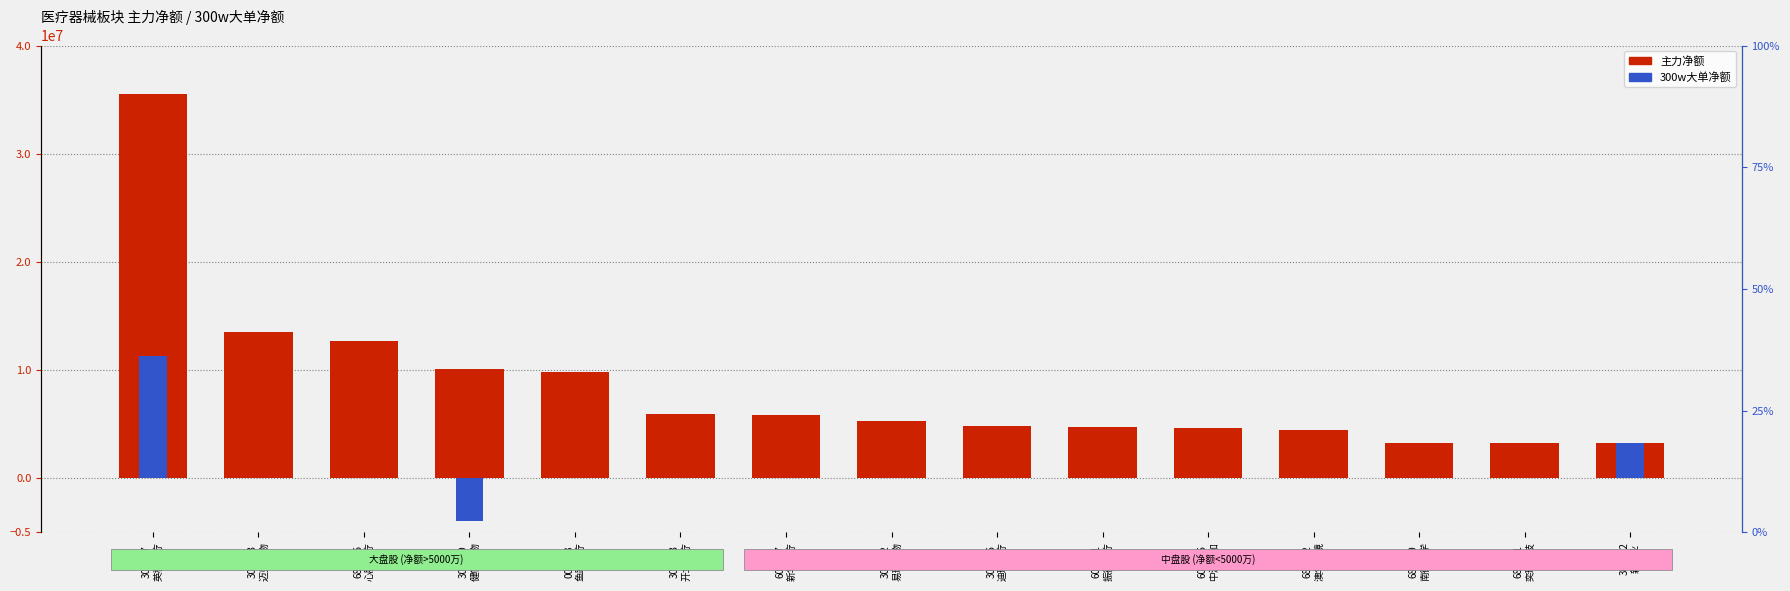

What position from the left is 688029
南微医学?

13